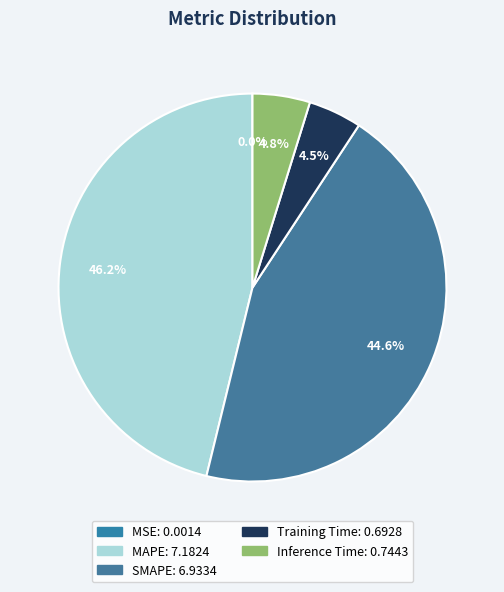

To the nearest percent, what percentage of the pie is Training Time?

4%